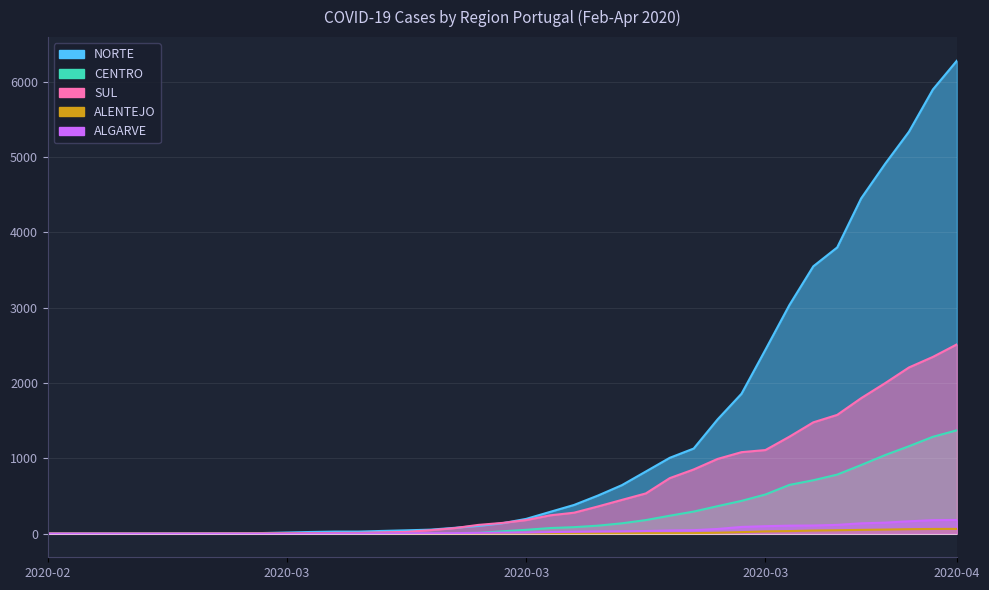

What position from the left is 2020-02-27?

2